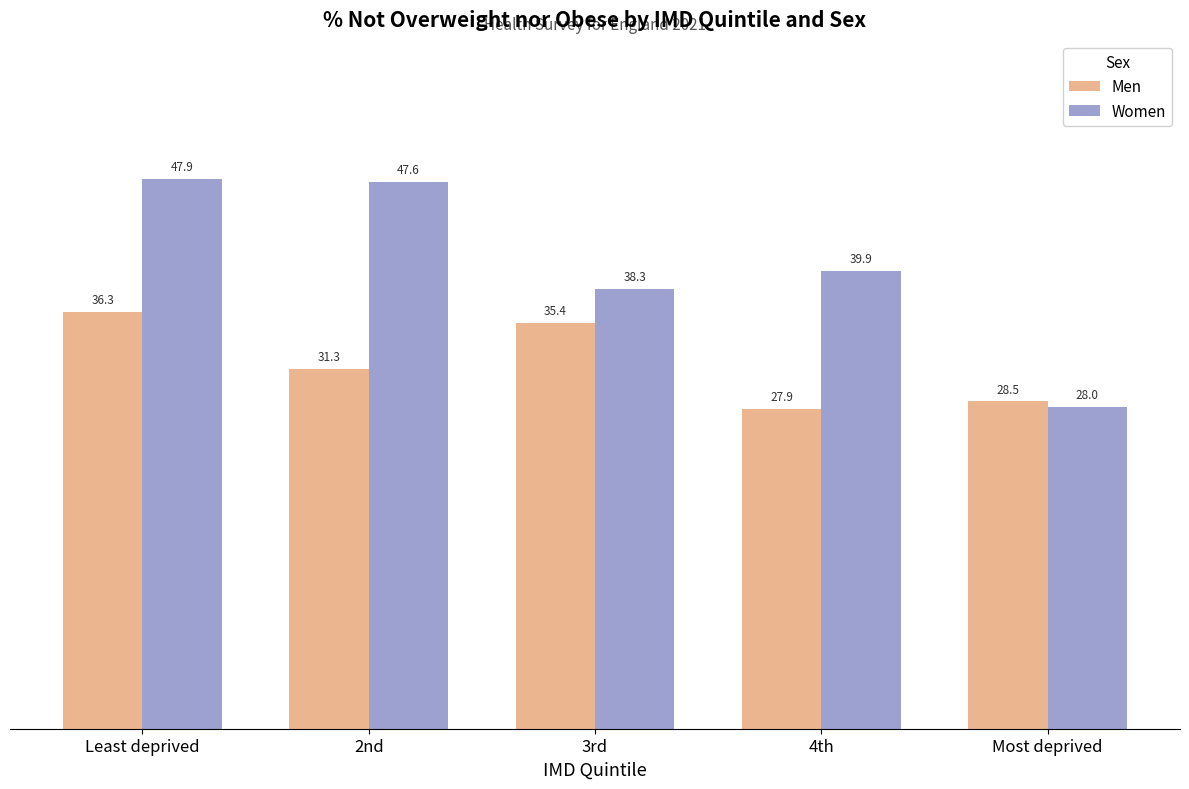

Which category has the lowest value in the Men series?

4th